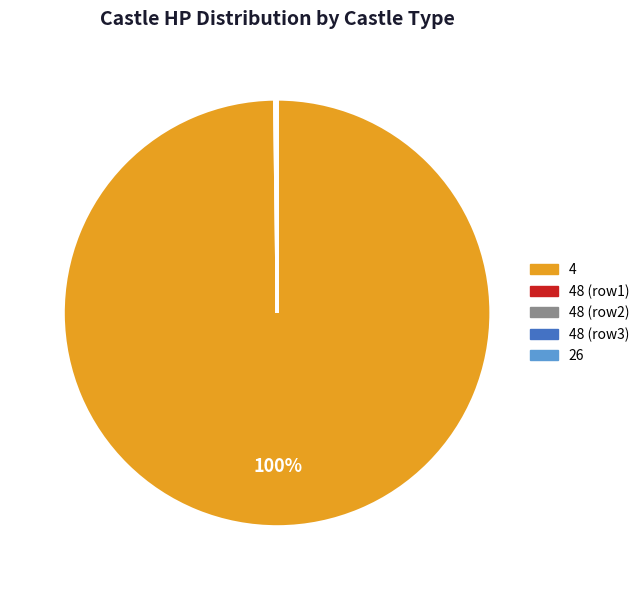

Is there any slice that represents more than half of the pie?

Yes